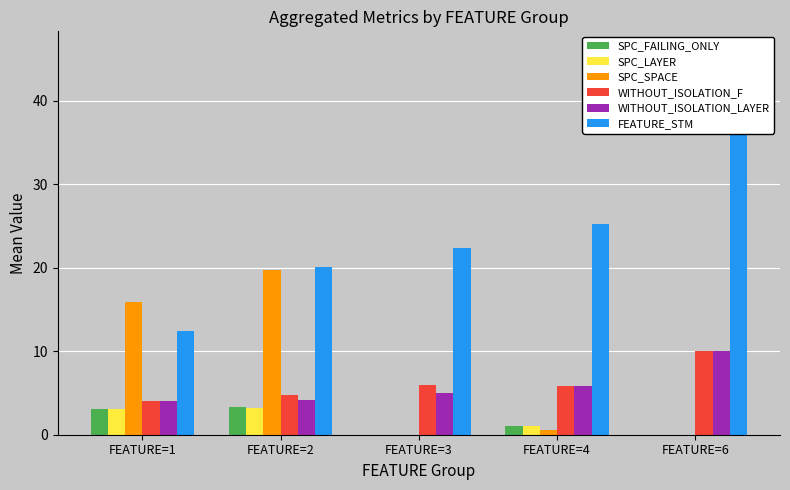

Between FEATURE=1 and FEATURE=6, which series saw the biggest shift?

FEATURE_STM